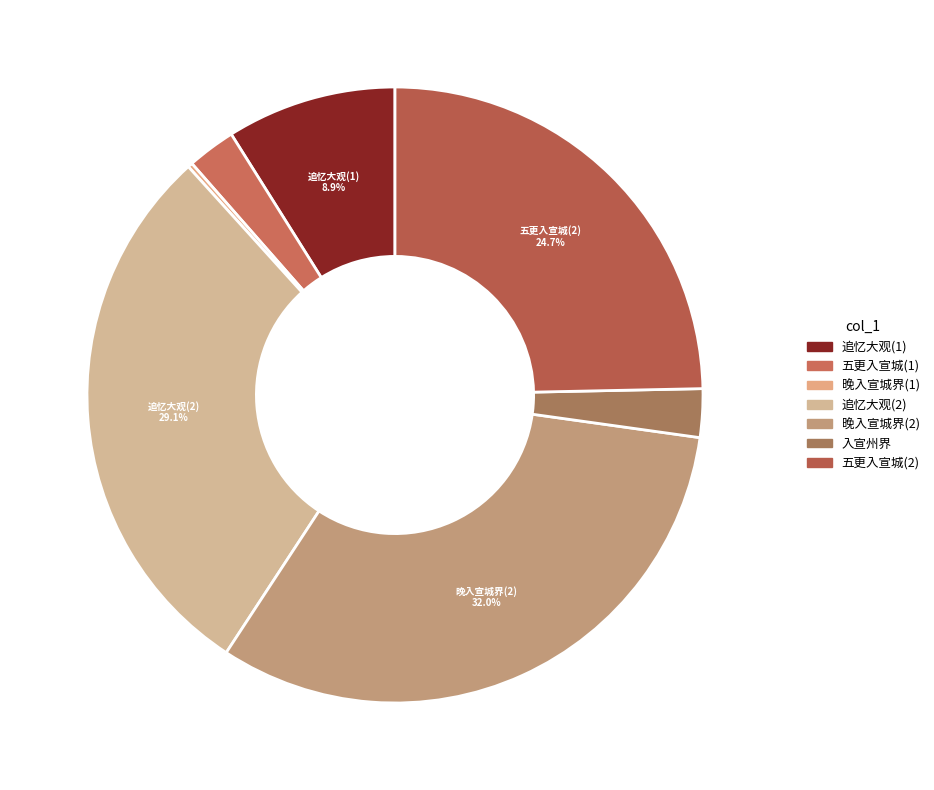

What is the smallest slice in the pie chart?

晚入宣城界